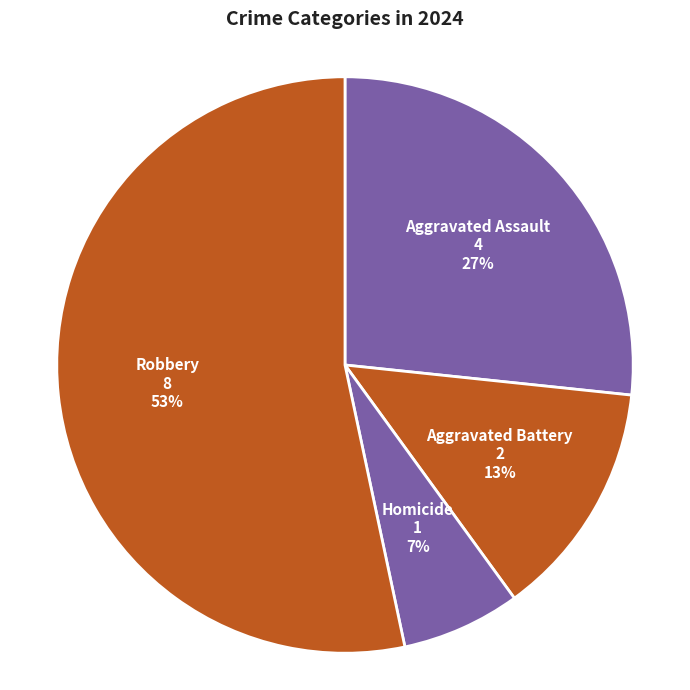

To the nearest percent, what is the difference between the Aggravated Assault and Homicide slice percentages?

20%